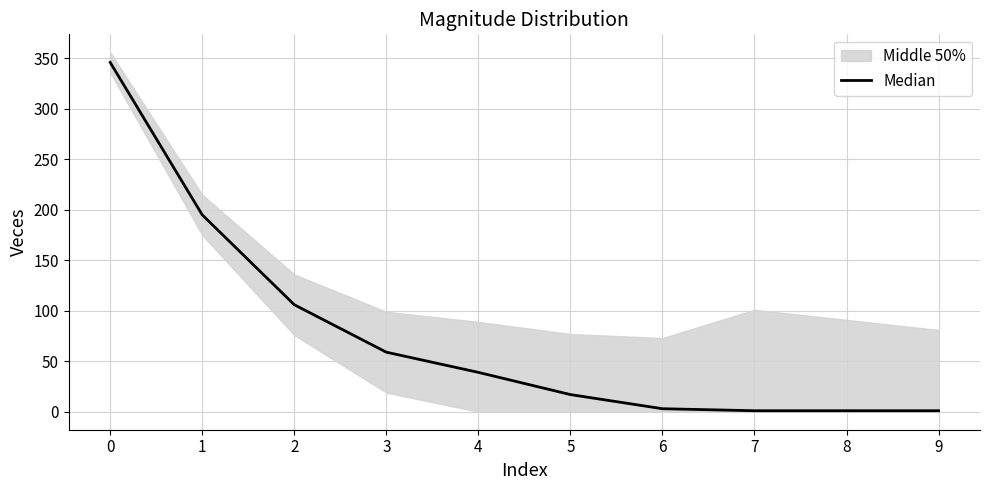

What is the sum of the values at 7 and 6?

4